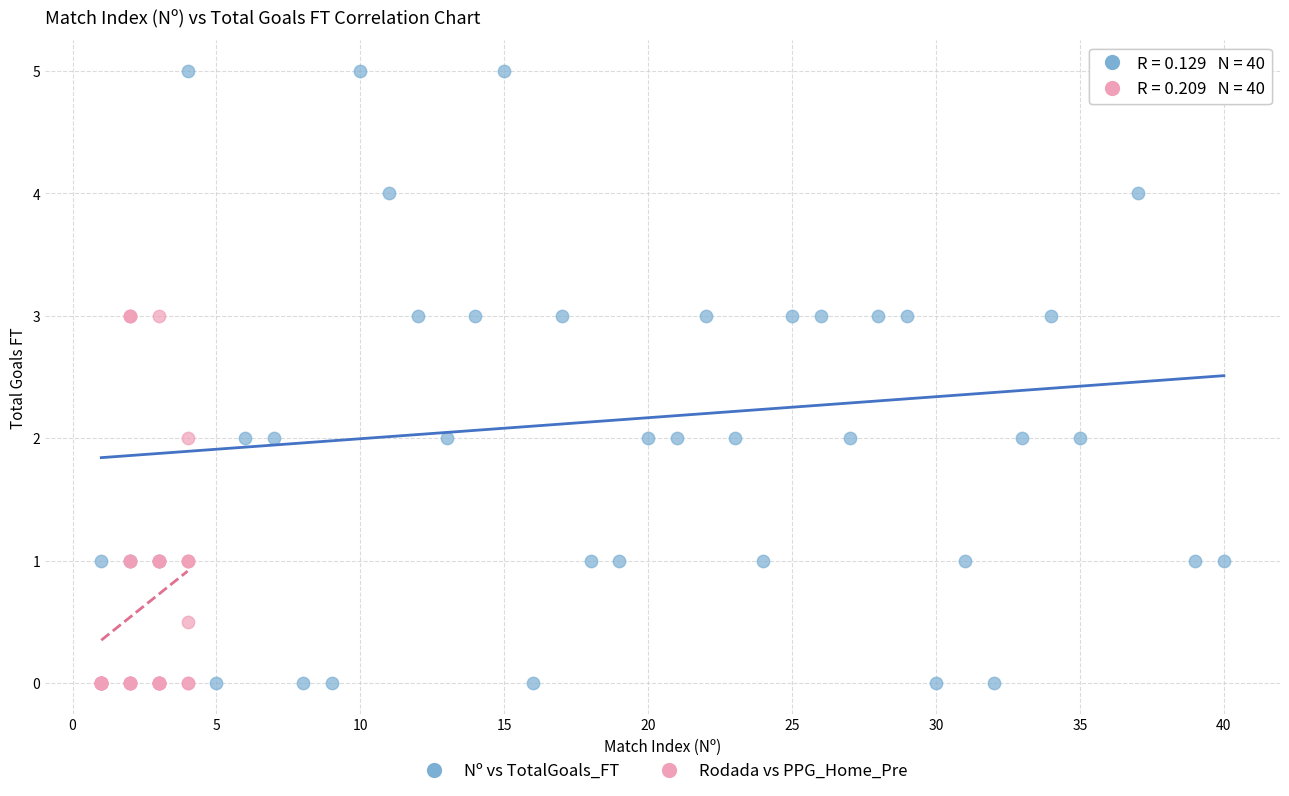

Which series reaches the maximum Y coordinate?

Nº vs TotalGoals_FT